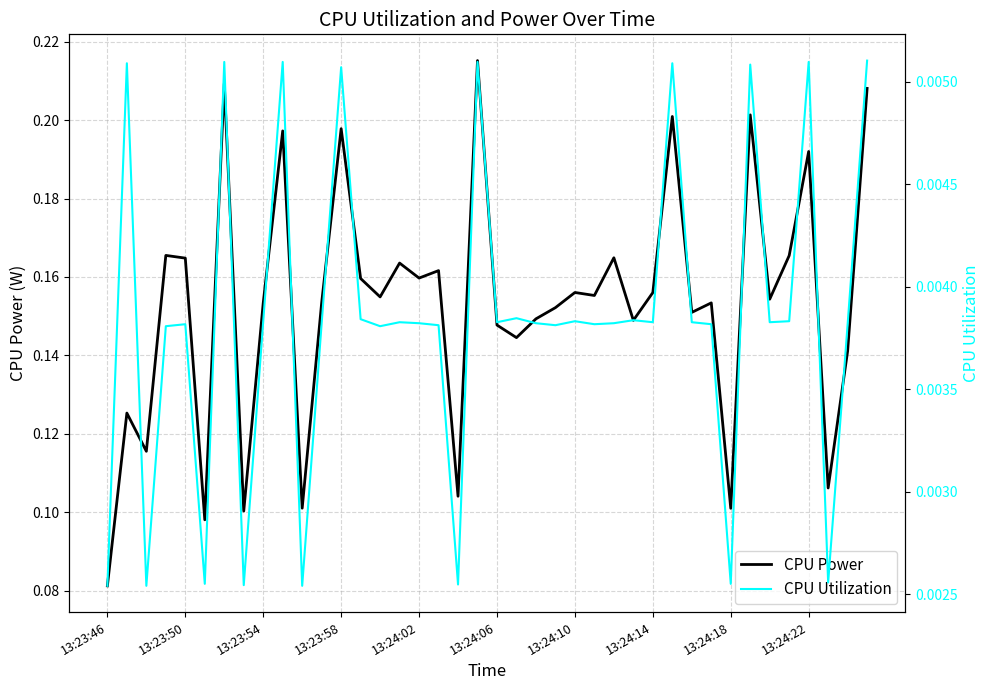

Reading left to right, list all the values displayed in this chart.

CPU Power: 0.1	0.1	0.1	0.2	0.2	0.1	0.2	0.1	0.2	0.2	0.1	0.2	0.2	0.2	0.2	0.2	0.2	0.2	0.1	0.2	0.1	0.1	0.1	0.2	0.2	0.2	0.2	0.1	0.2	0.2	0.2	0.2	0.1	0.2	0.2	0.2	0.2	0.1	0.1	0.2
CPU Utilization: 0.0	0.0	0.0	0.0	0.0	0.0	0.0	0.0	0.0	0.0	0.0	0.0	0.0	0.0	0.0	0.0	0.0	0.0	0.0	0.0	0.0	0.0	0.0	0.0	0.0	0.0	0.0	0.0	0.0	0.0	0.0	0.0	0.0	0.0	0.0	0.0	0.0	0.0	0.0	0.0